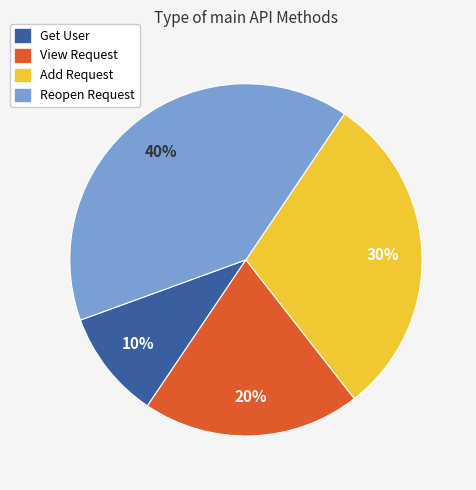

Count the number of slices in the pie.

4